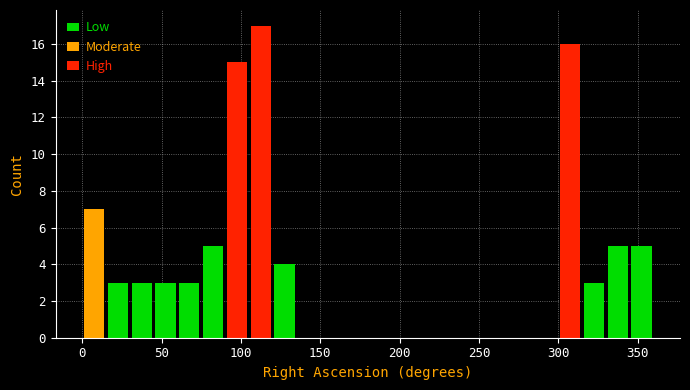

Around what value on the x-axis is the tallest bar? Give the approximate position of its centre, as read against the axis.

115